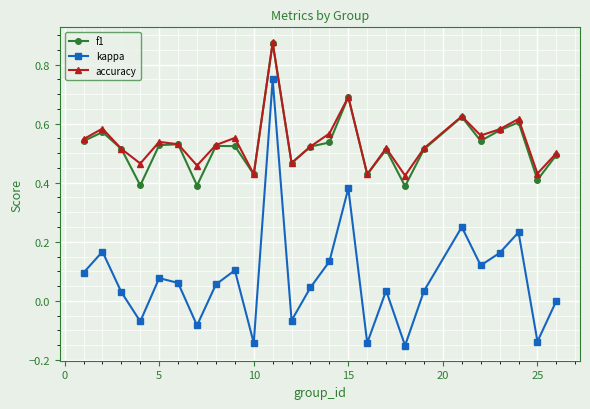

What is the sum of all f1 values?

13.1